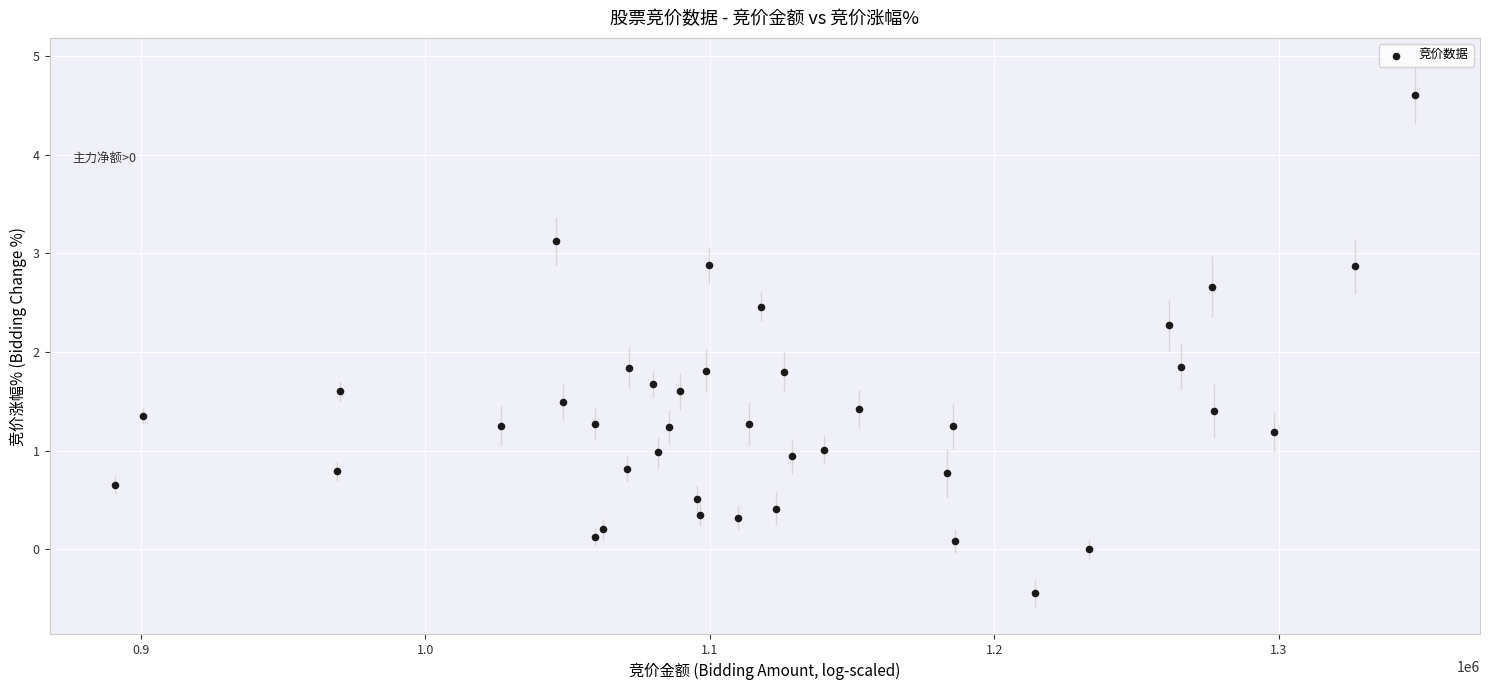

What is the range of X values (max minus min)?

456960.3